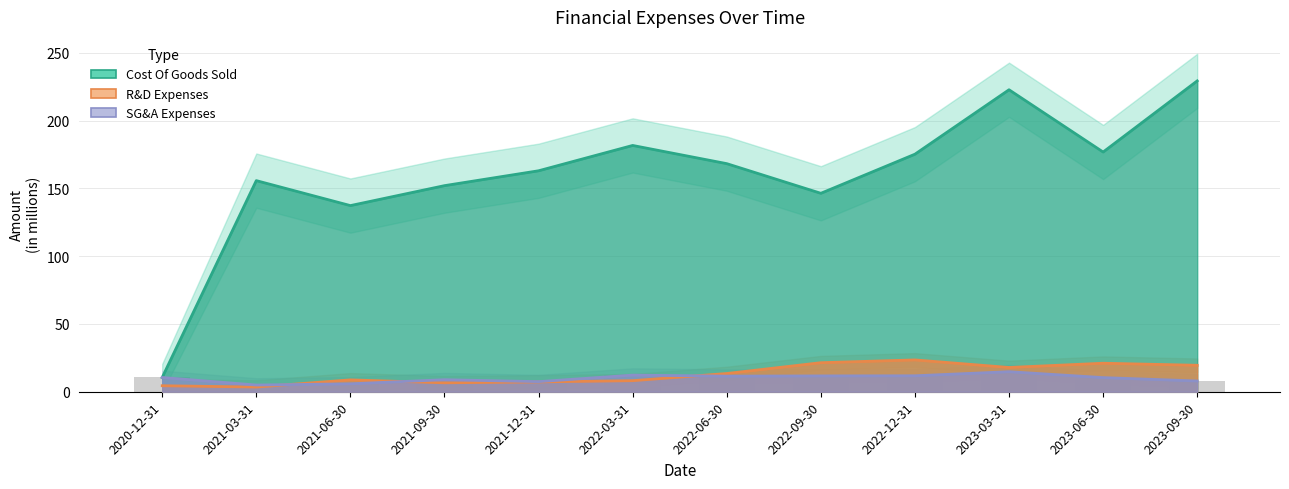

What is the average value of the Cost Of Goods Sold series?

159.9